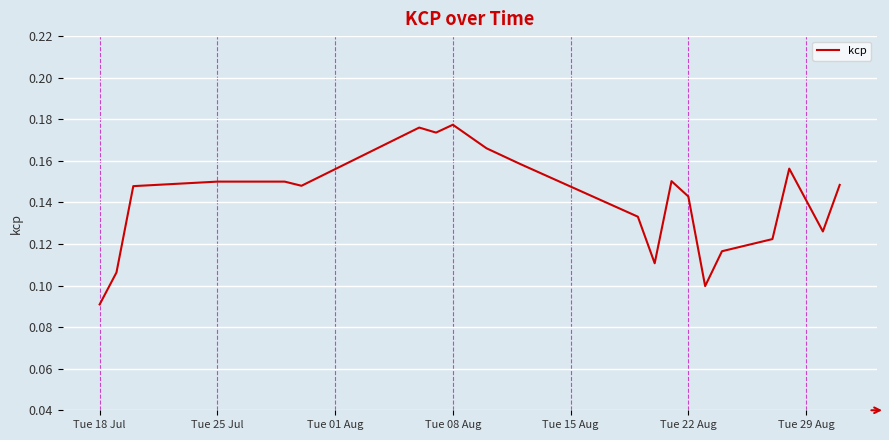

How many values are between 0 and 1?

21